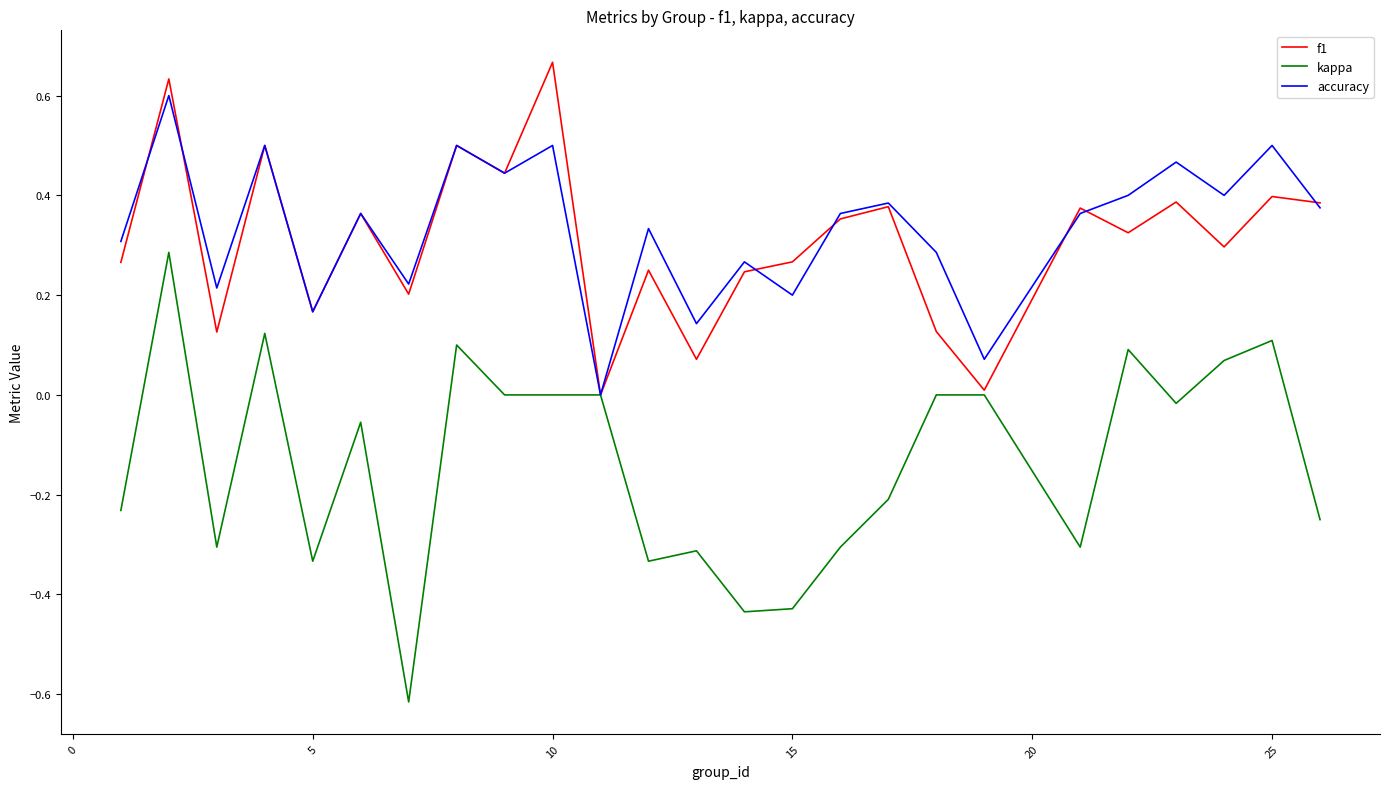

Which series has the largest range (max minus min)?

kappa